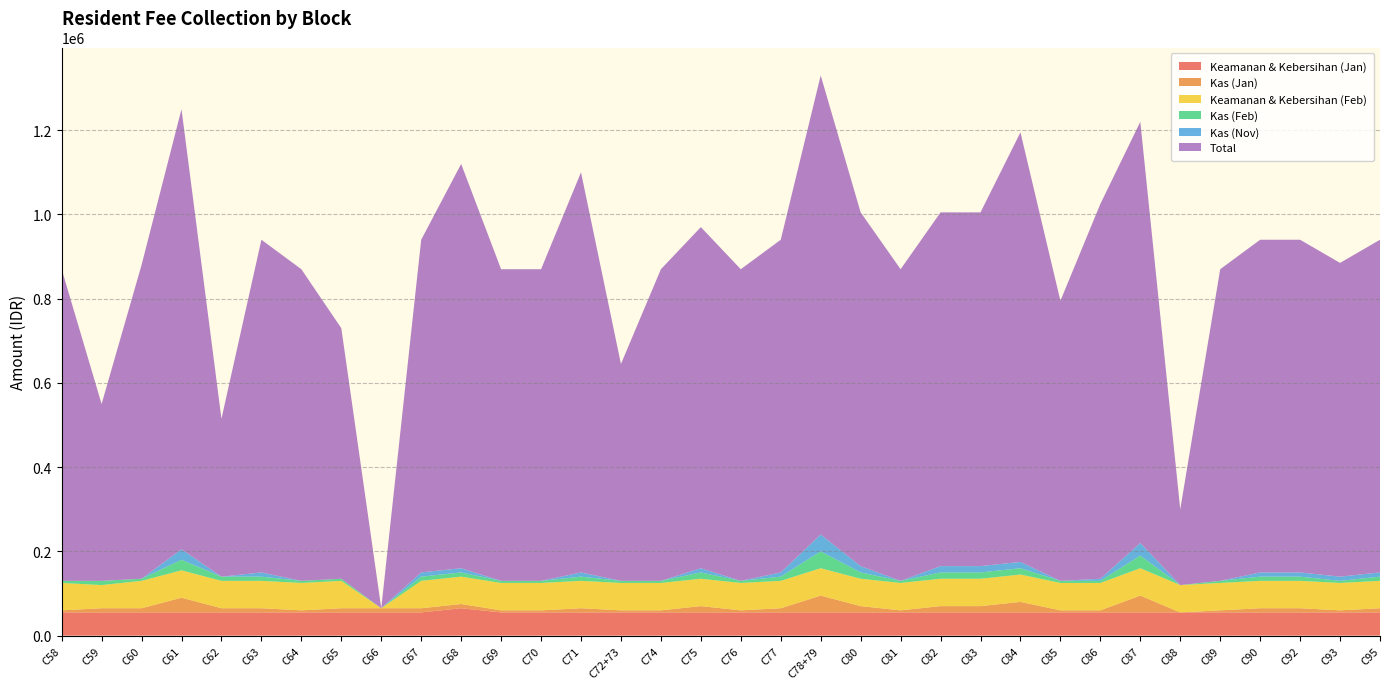

Reading right to left, list all the values displayed in this chart.

Keamanan & Kebersihan (Jan): 55000	55000	55000	55000	55000	55000	55000	55000	55000	55000	55000	55000	55000	55000	55000	55000	55000	55000	55000	55000	55000	55000	55000	65000	55000	55000	55000	55000	55000	55000	55000	55000	55000	55000
Kas (Jan): 10000	5000	10000	10000	5000	0	40000	5000	5000	25000	15000	15000	5000	15000	40000	10000	5000	15000	5000	5000	10000	5000	5000	10000	10000	10000	10000	5000	10000	10000	35000	10000	10000	5000
Keamanan & Kebersihan (Feb): 65000	65000	65000	65000	65000	65000	65000	65000	65000	65000	65000	65000	65000	65000	65000	65000	65000	65000	65000	65000	65000	65000	65000	65000	65000	0	65000	65000	65000	65000	65000	65000	55000	65000
Kas (Feb): 10000	5000	10000	10000	5000	0	30000	5000	5000	15000	15000	15000	5000	15000	40000	10000	5000	15000	5000	5000	10000	5000	5000	10000	10000	0	5000	5000	10000	10000	25000	5000	10000	5000
Kas (Nov): 10000	10000	10000	10000	0	0	30000	5000	0	15000	15000	15000	0	15000	40000	10000	0	10000	0	0	10000	0	0	10000	10000	0	0	0	10000	0	25000	0	0	0
Total: 790000	745000	790000	790000	740000	180000	1000000	890000	665000	1020000	840000	840000	740000	840000	1090000	790000	740000	810000	740000	515000	950000	740000	740000	960000	790000	0	595000	740000	790000	375000	1045000	745000	420000	740000